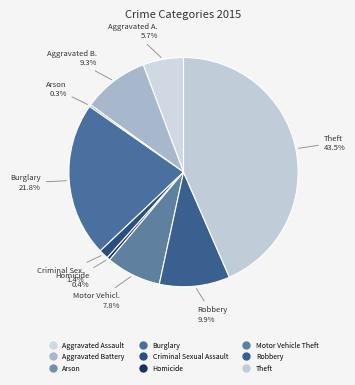

Approximately how many times larger is the value at Burglary compared to Aggravated Assault?

3.8